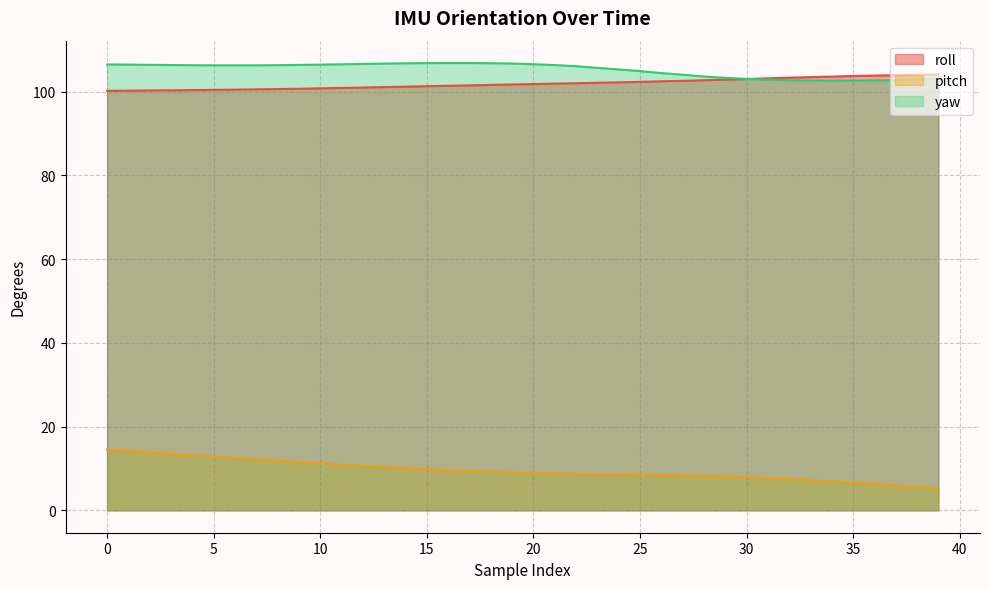

Which series has the widest spread of values?

pitch